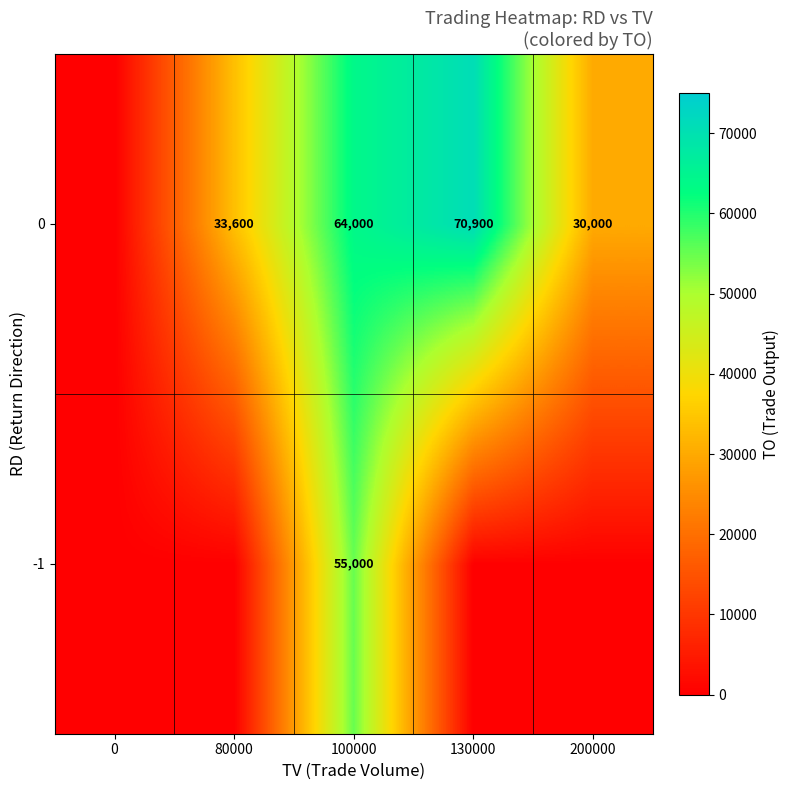

Is it true that 0 equals 70900 at 130000?

True